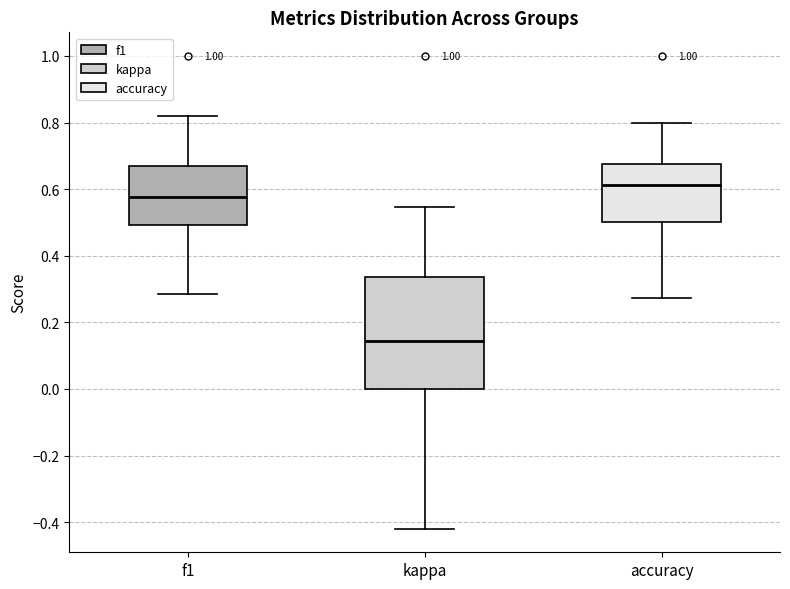

Which box has the highest median line?

accuracy